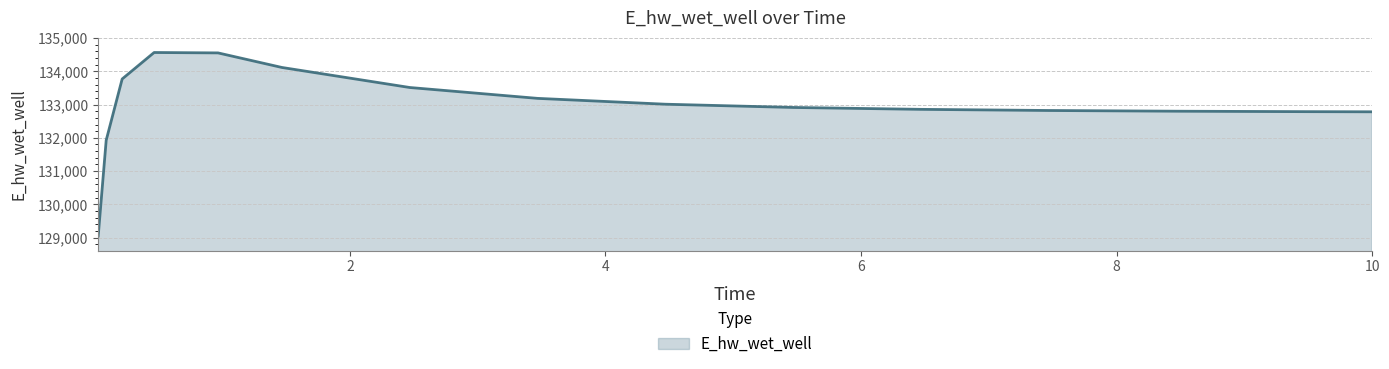

How many series are shown in this chart?

1